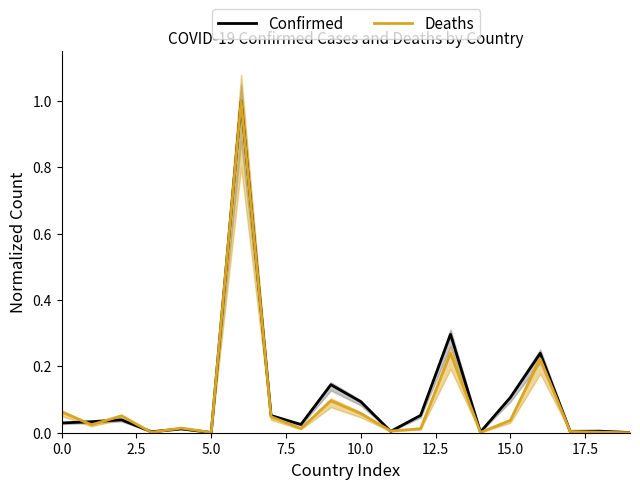

Rank the series by their average value, from highest to lowest.

Confirmed, Deaths